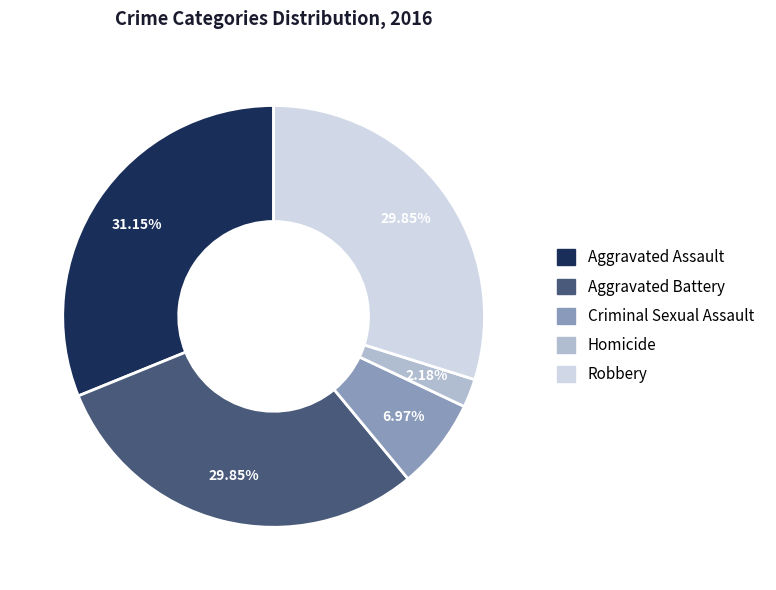

To the nearest percent, what is the difference between the largest and smallest slice percentages?

29%